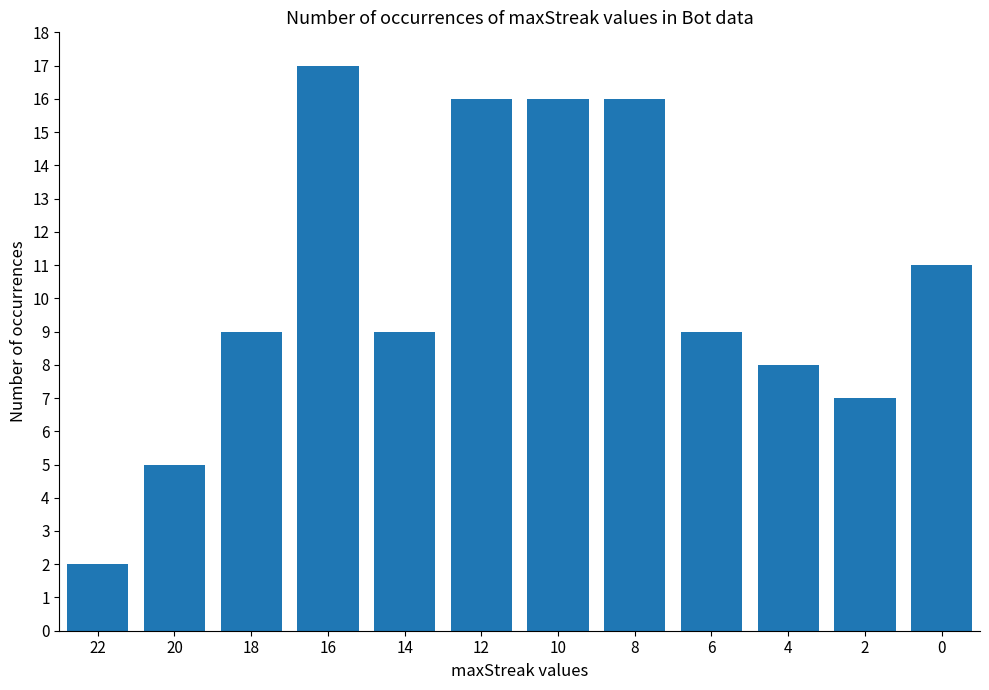

Are the bars grouped side by side (vs. stacked)?

No